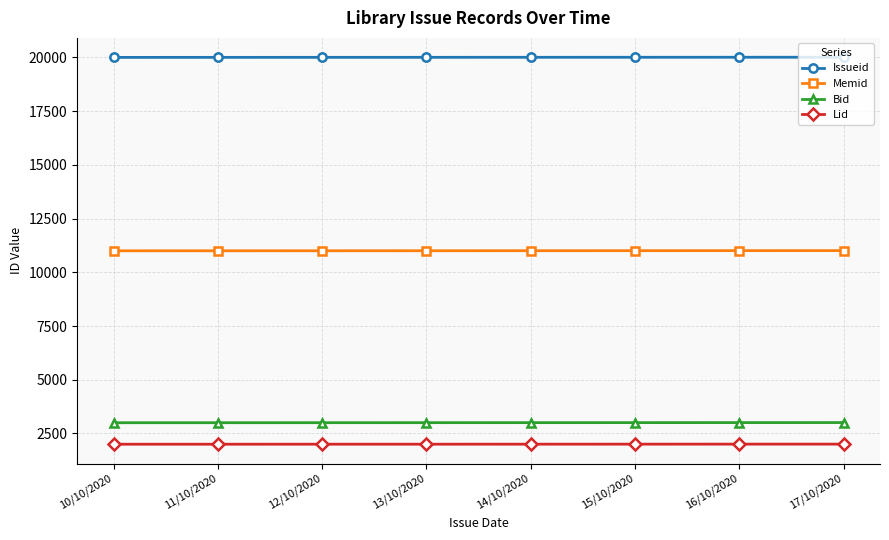

What position from the left is 17/10/2020?

8